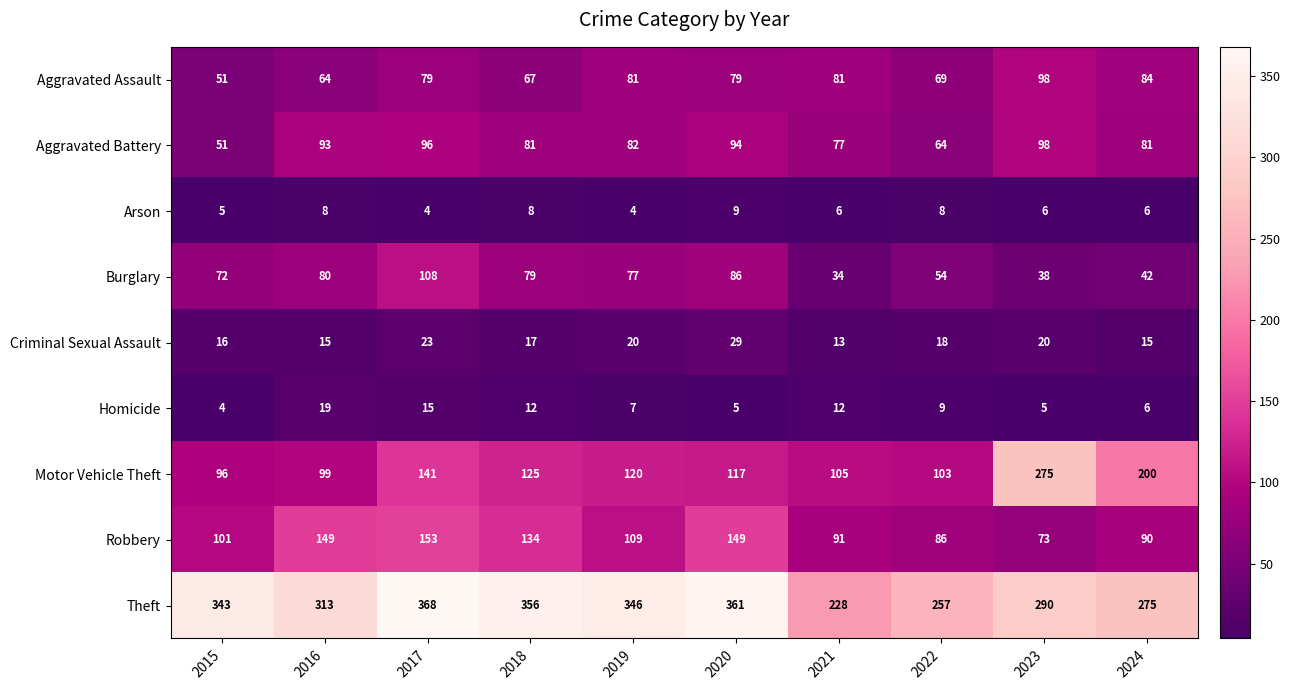

At which label does Motor Vehicle Theft reach its minimum?

2015